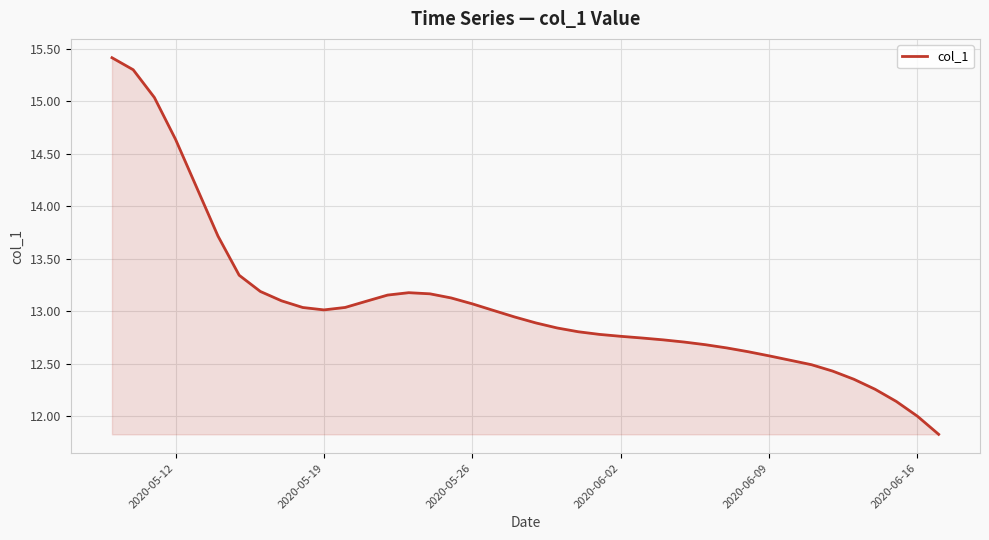

What is the difference between the maximum and minimum values?

3.6